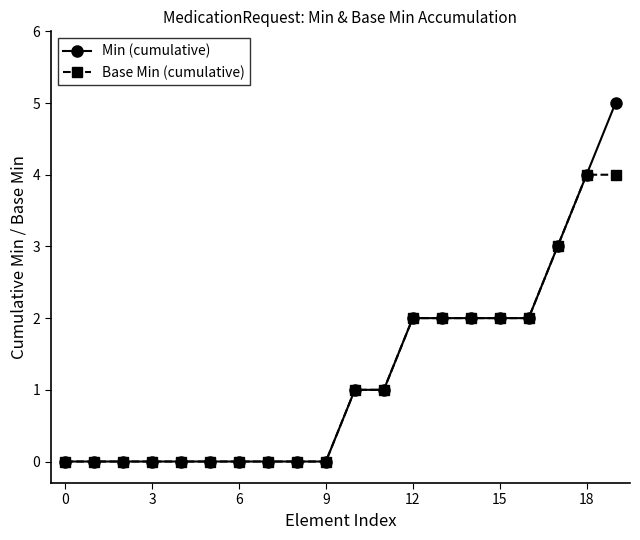

List the series in order of their peak value, highest first.

Min (cumulative), Base Min (cumulative)